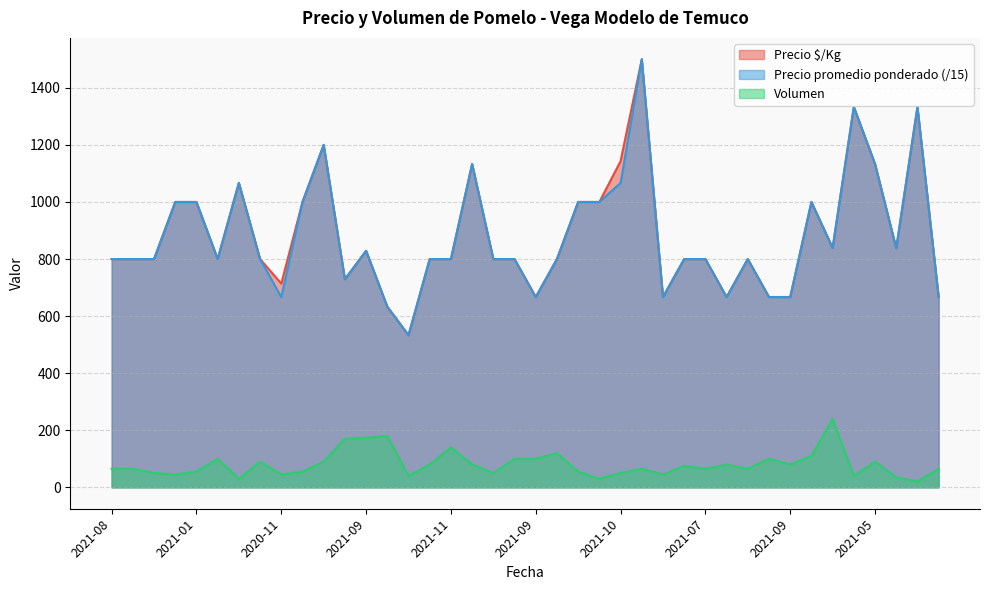

How many data points in Precio promedio ponderado are less than 800?

10